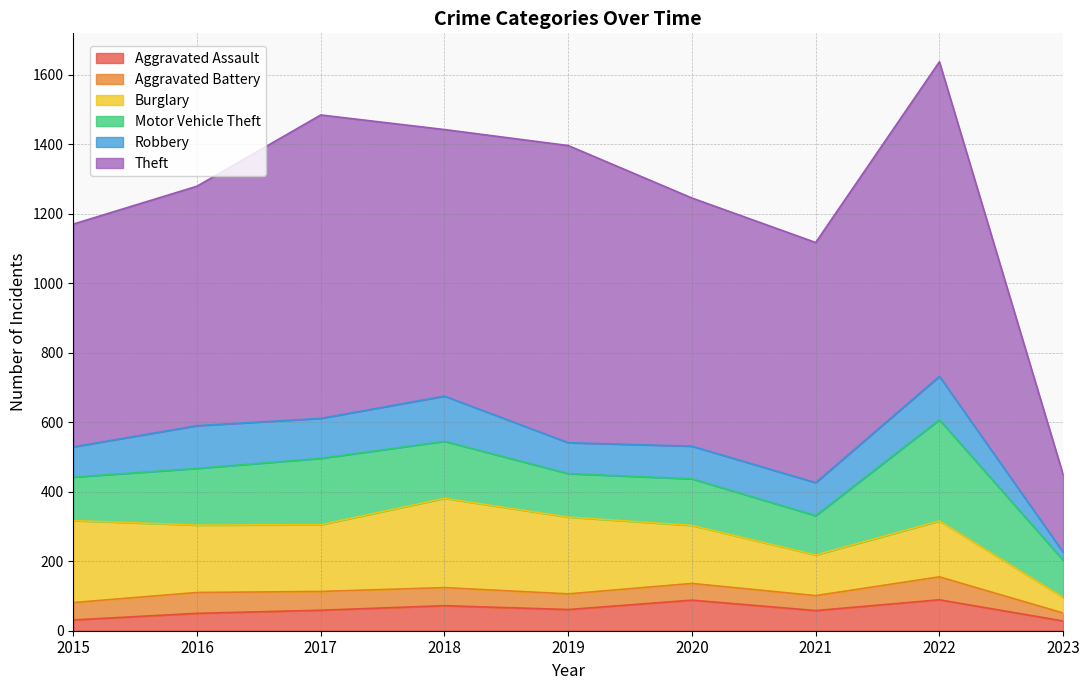

Reading left to right, transcribe all the data shown in this chart.

Aggravated Assault: 31	50	59	72	61	88	58	89	28
Aggravated Battery: 50	60	54	52	45	48	43	66	23
Burglary: 236	194	192	257	221	167	117	161	45
Motor Vehicle Theft: 125	163	191	164	125	134	113	291	107
Robbery: 87	123	115	130	89	94	95	125	23
Theft: 641	689	873	767	855	714	691	905	223